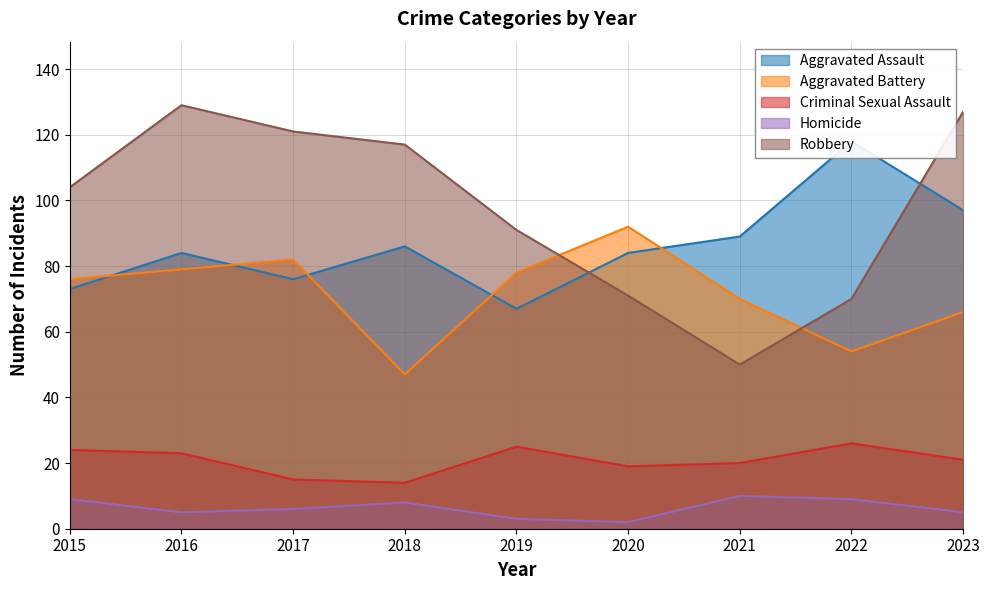

Where does the Homicide series first go above 6?

2015